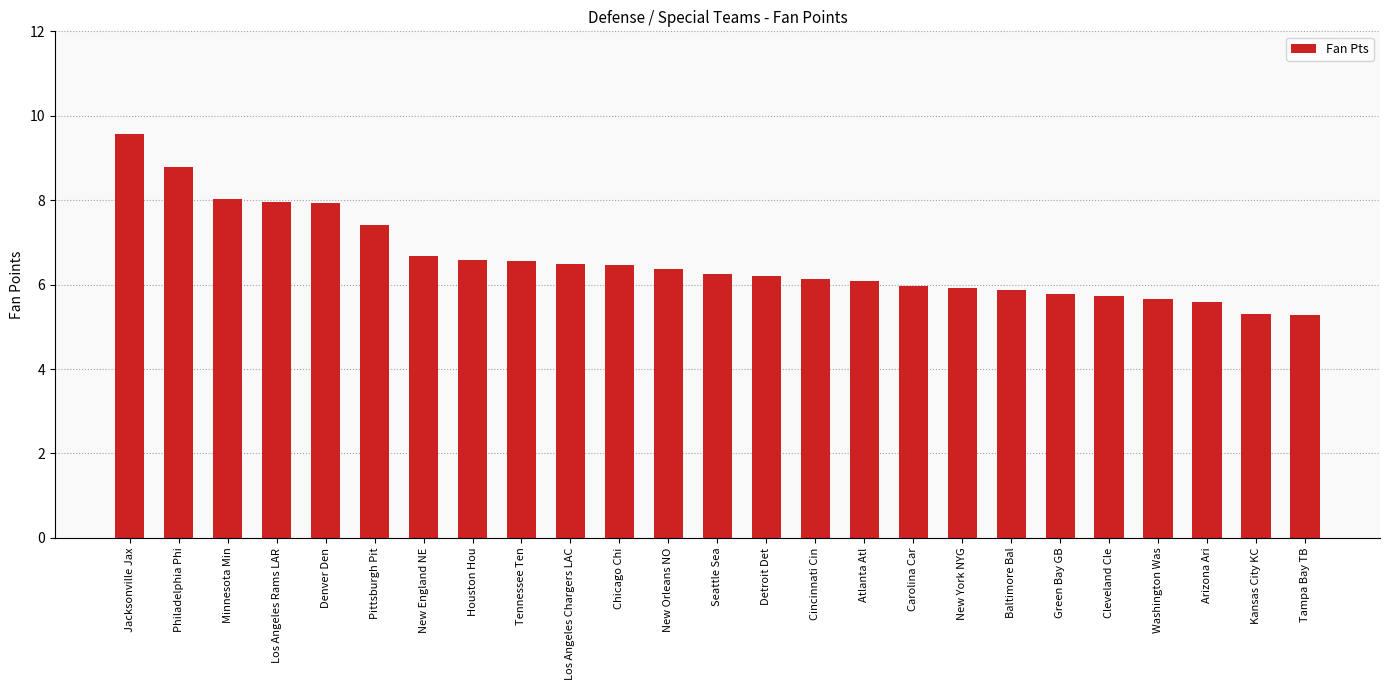

What is the smallest value displayed?

5.3